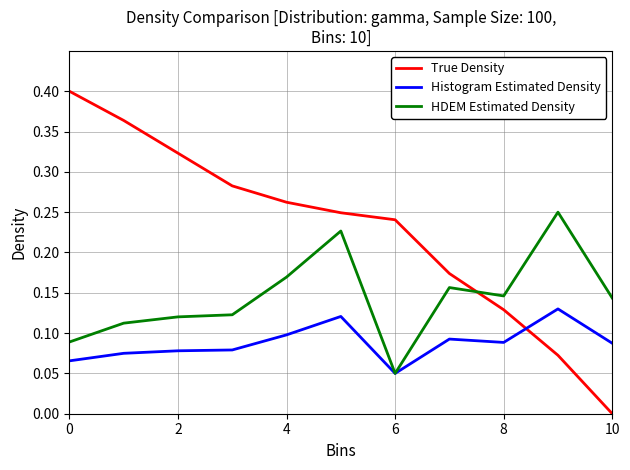

Which series has the largest total across all categories?

True Density